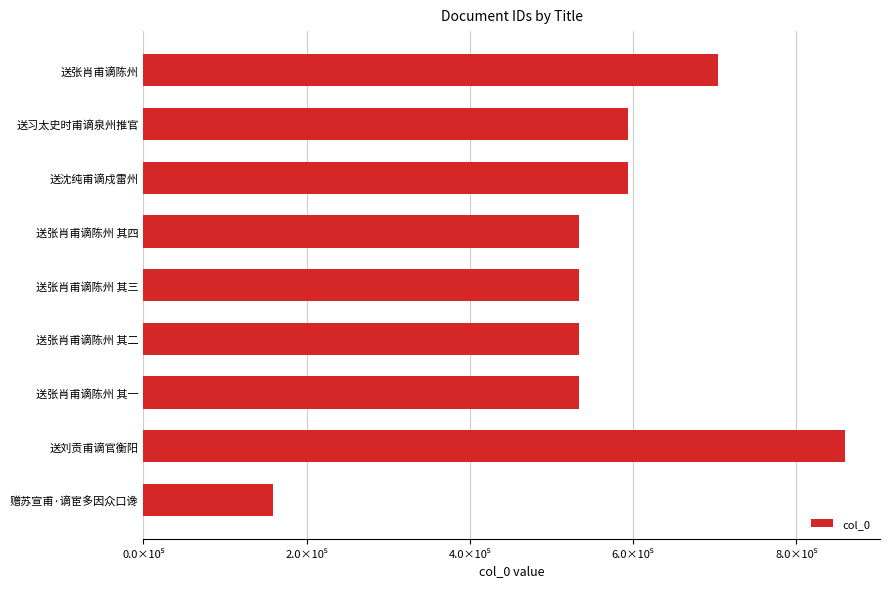

What is the difference between the maximum and minimum values?

700701